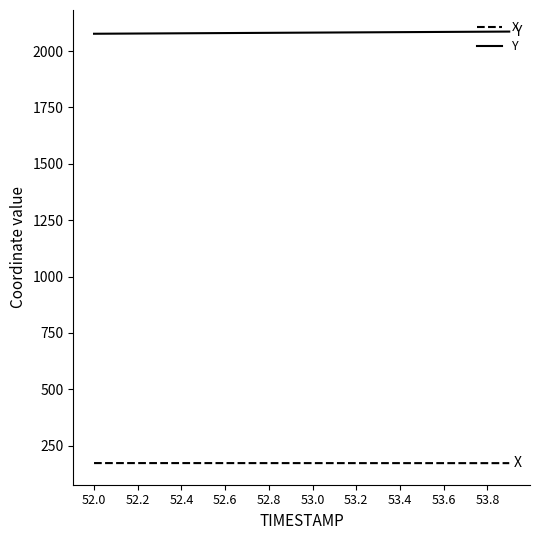

Which series has the largest total across all categories?

Y